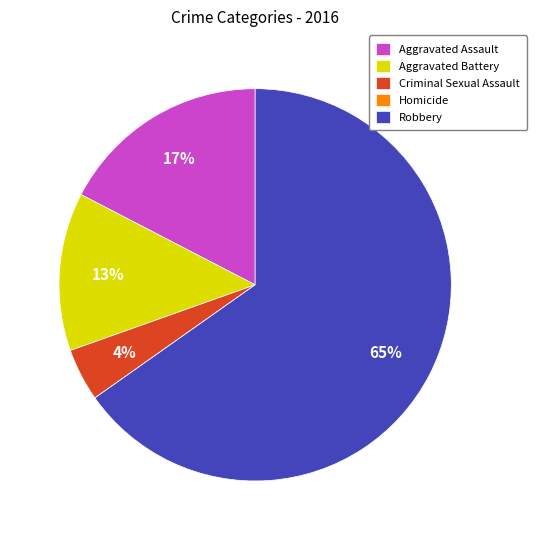

To the nearest percent, what portion does Criminal Sexual Assault represent?

4%